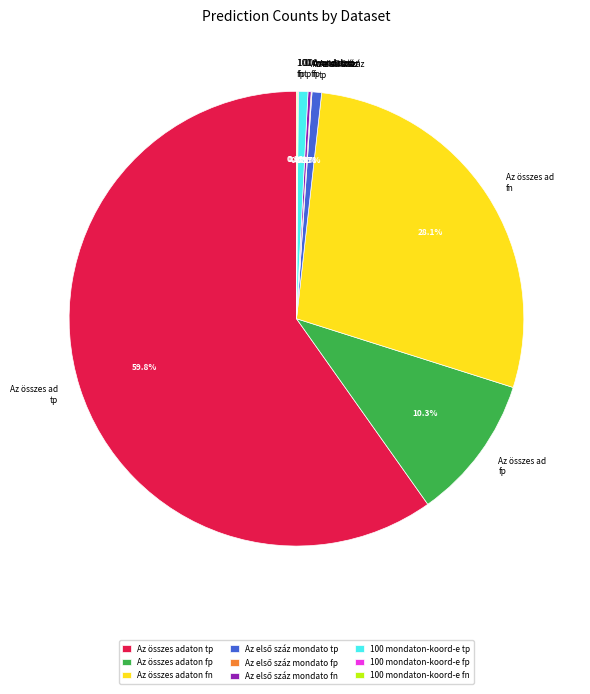

Is there a majority slice in this chart?

Yes